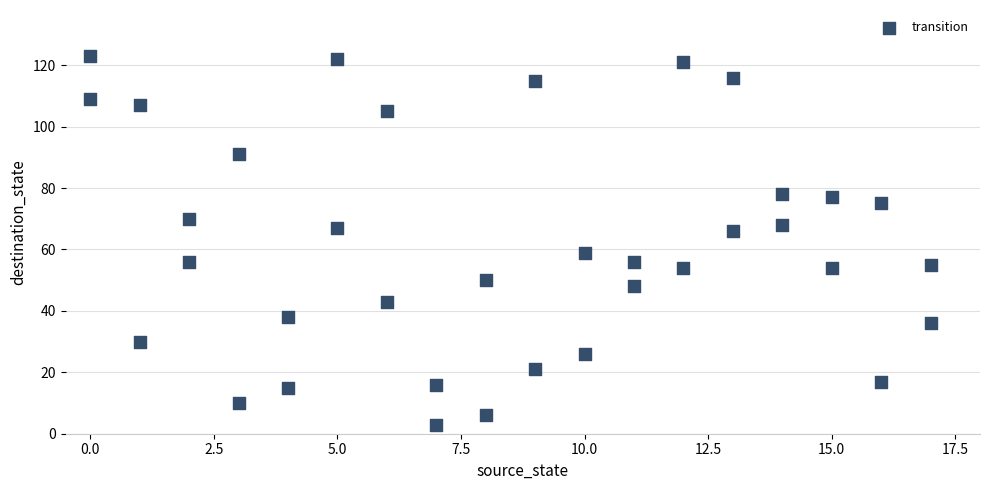

What is the range of Y values (max minus min)?

120